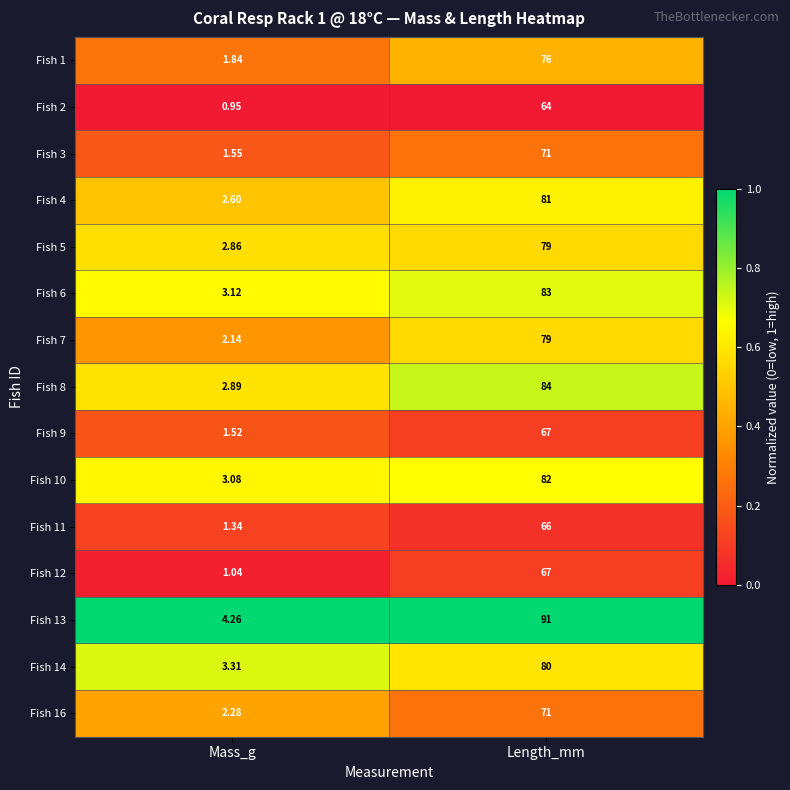

Is the value of Fish 13 at Length_mm greater than the value of Fish 9 at Length_mm?

Yes